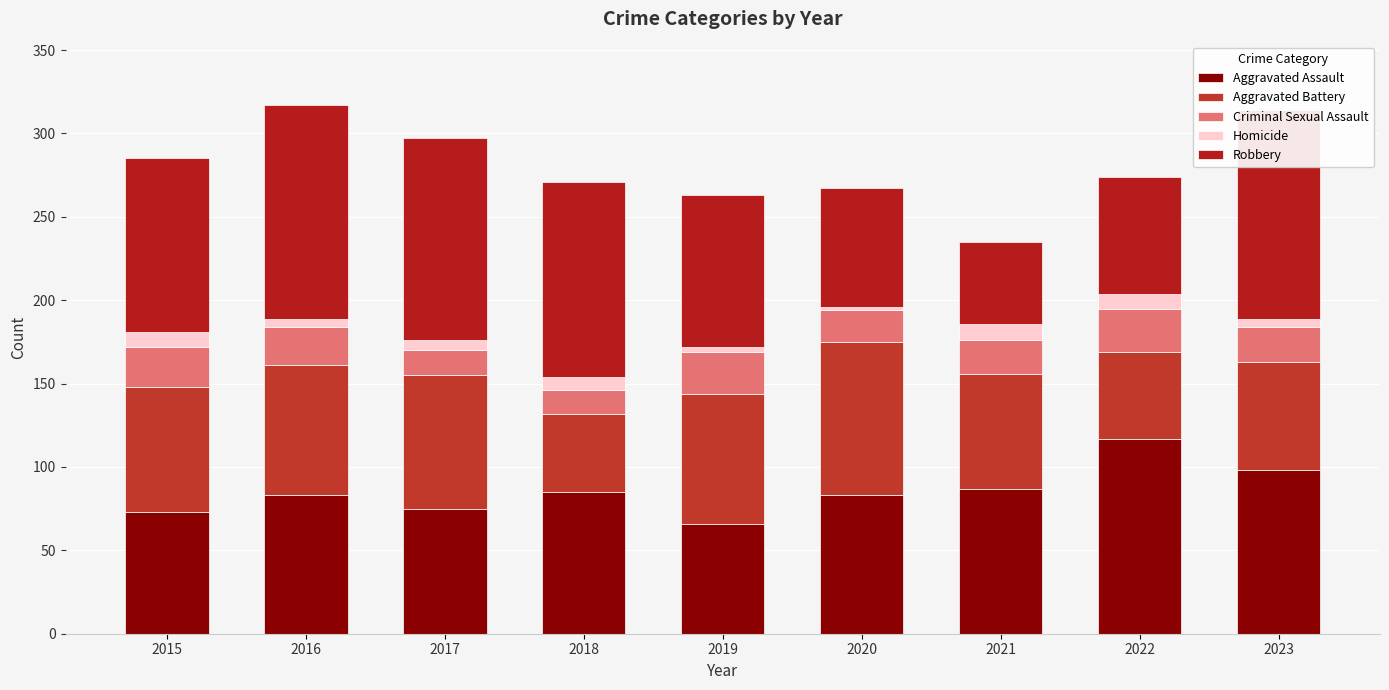

Read the Criminal Sexual Assault value at 2017.

15